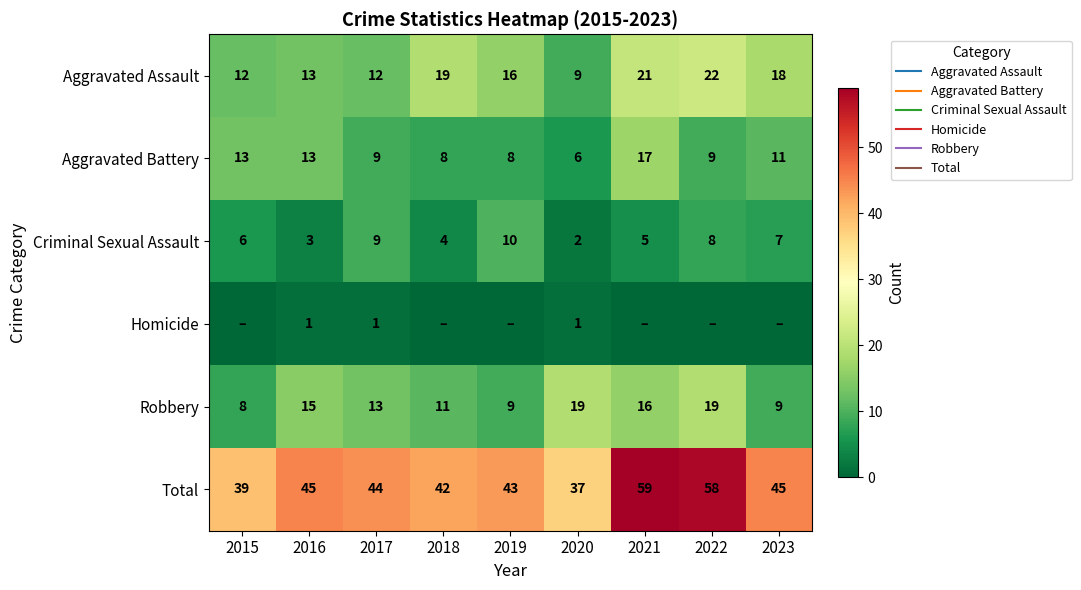

The Aggravated Battery series shows 23 at 2021. True or false?

False